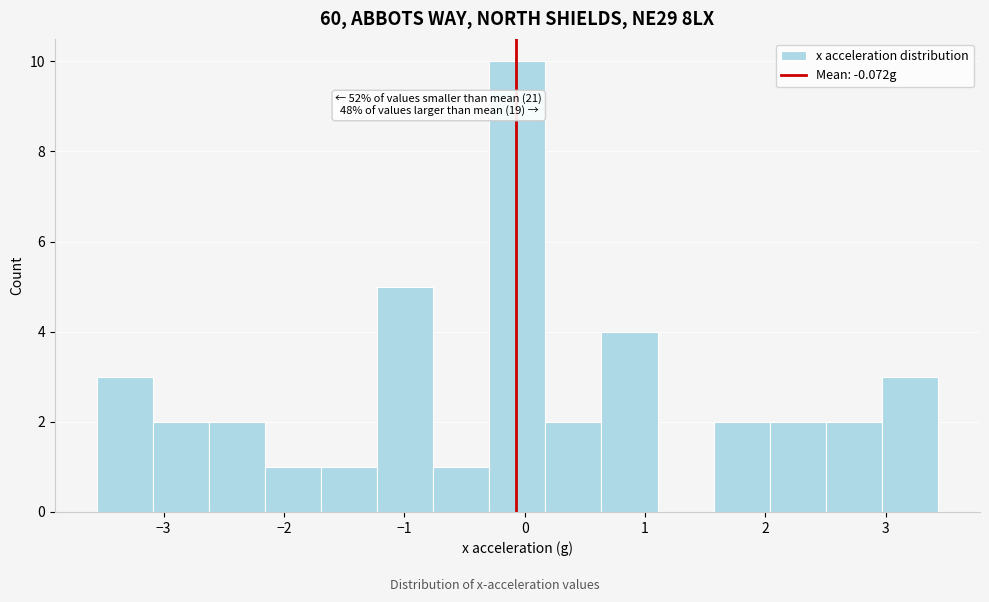

Over which range of the x-axis is the bar tallest?

-0.3 to 0.2